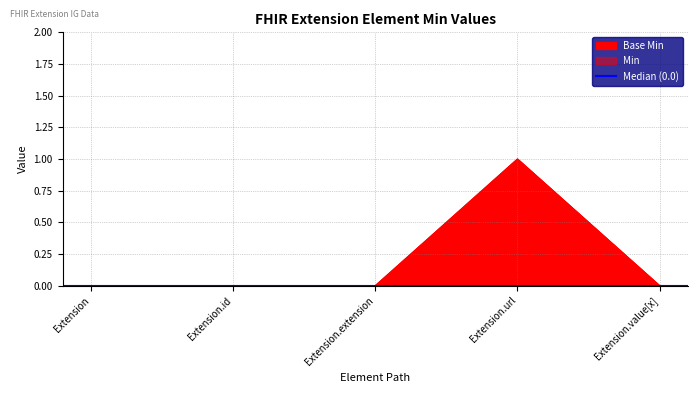

Rank the categories by Min value from lowest to highest.

Extension, Extension.id, Extension.extension, Extension.value[x], Extension.url